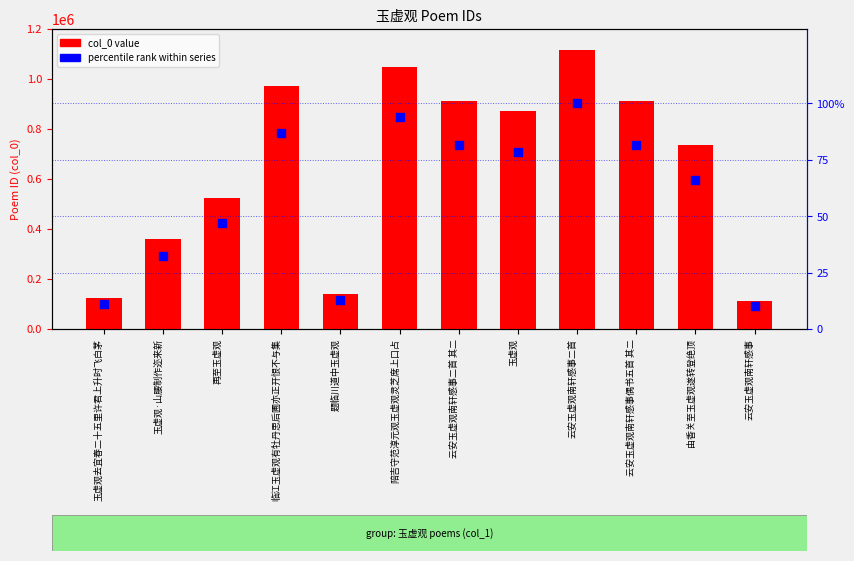

Which series has the largest total across all categories?

col_0 (ID)